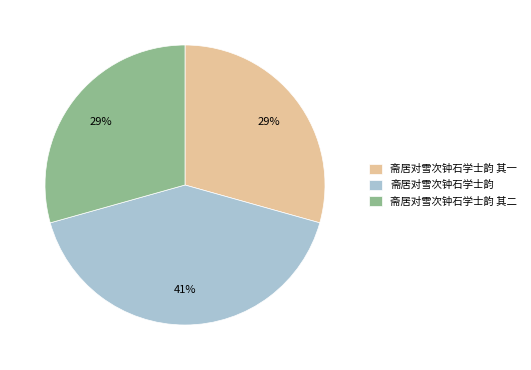

What is the largest slice in the pie chart?

斋居对雪次钟石学士韵